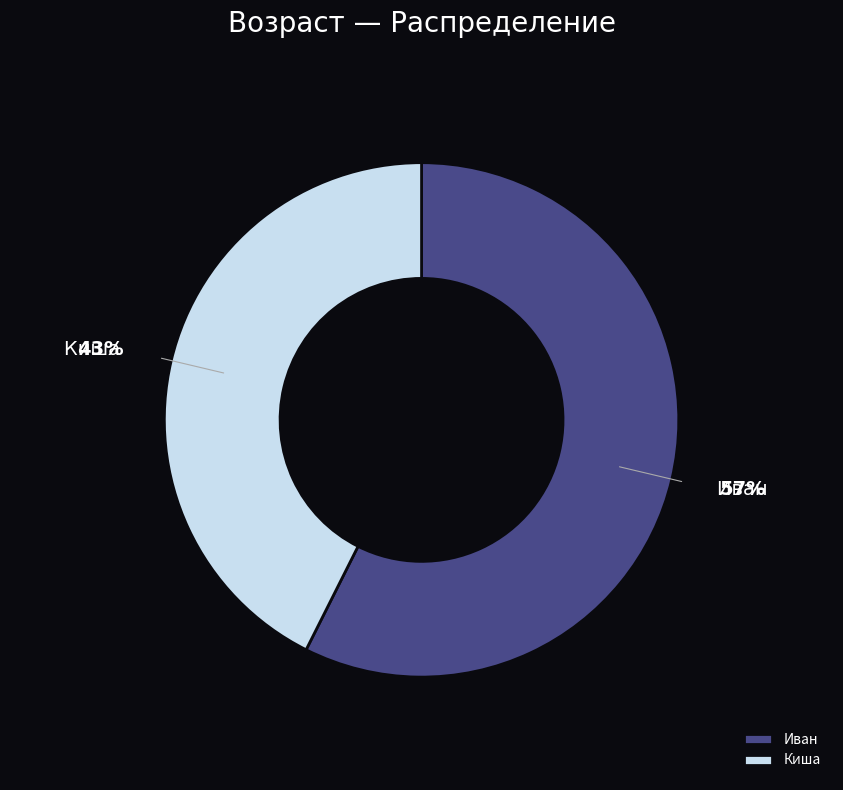

To the nearest percent, what is the average slice percentage?

50%